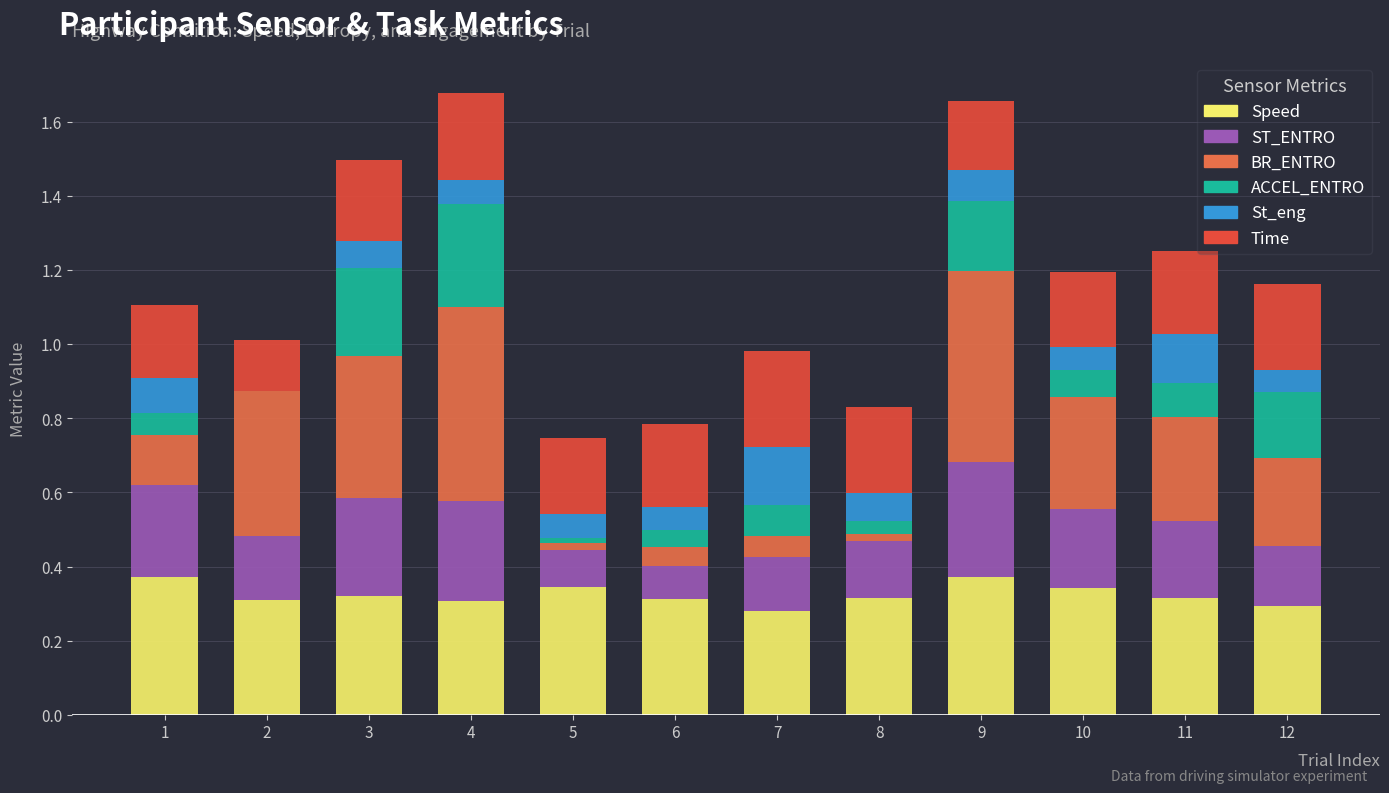

At how many categories does at least one series exceed 0?

12